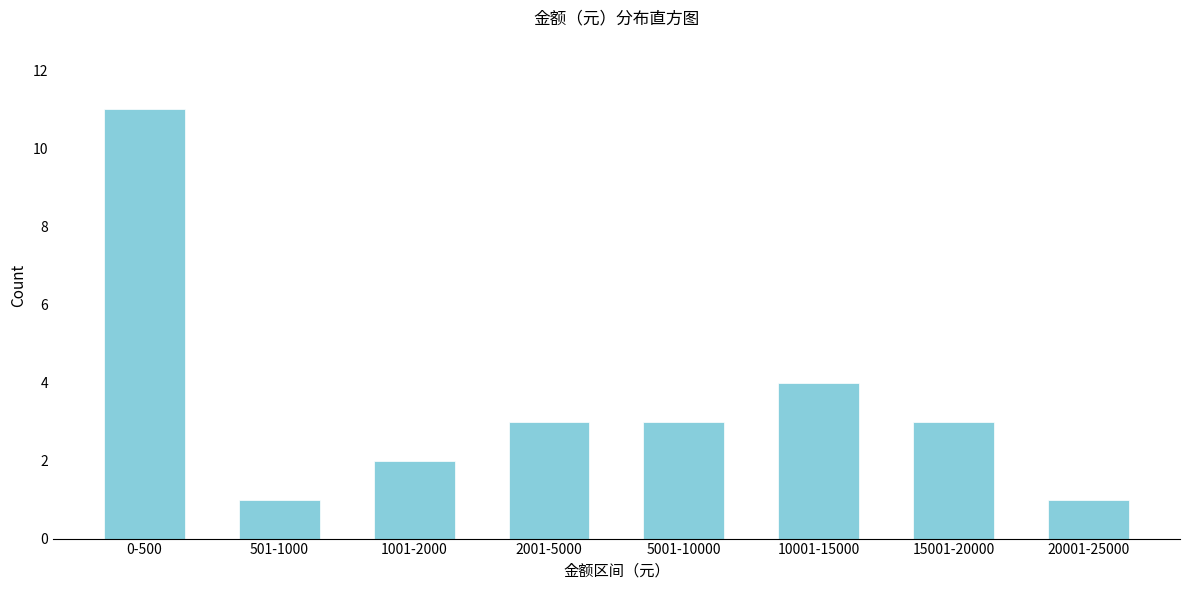

Reading left to right, extract all data points from this chart.

0-500=11	501-1000=1	1001-2000=2	2001-5000=3	5001-10000=3	10001-15000=4	15001-20000=3	20001-25000=1